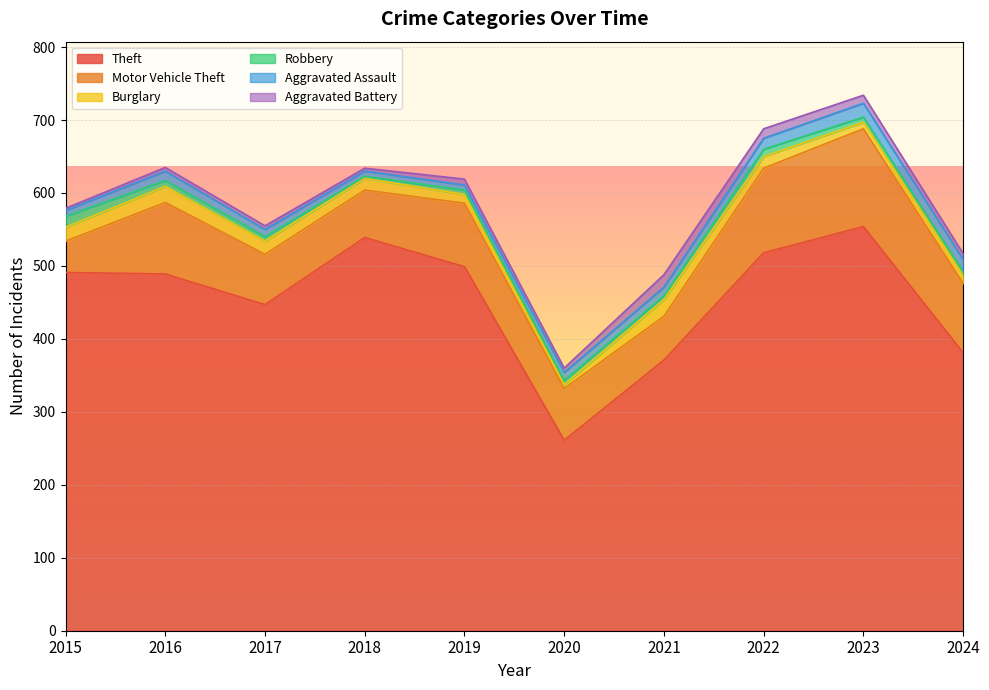

What are all the series names shown in the legend?

Theft, Motor Vehicle Theft, Burglary, Robbery, Aggravated Assault, Aggravated Battery